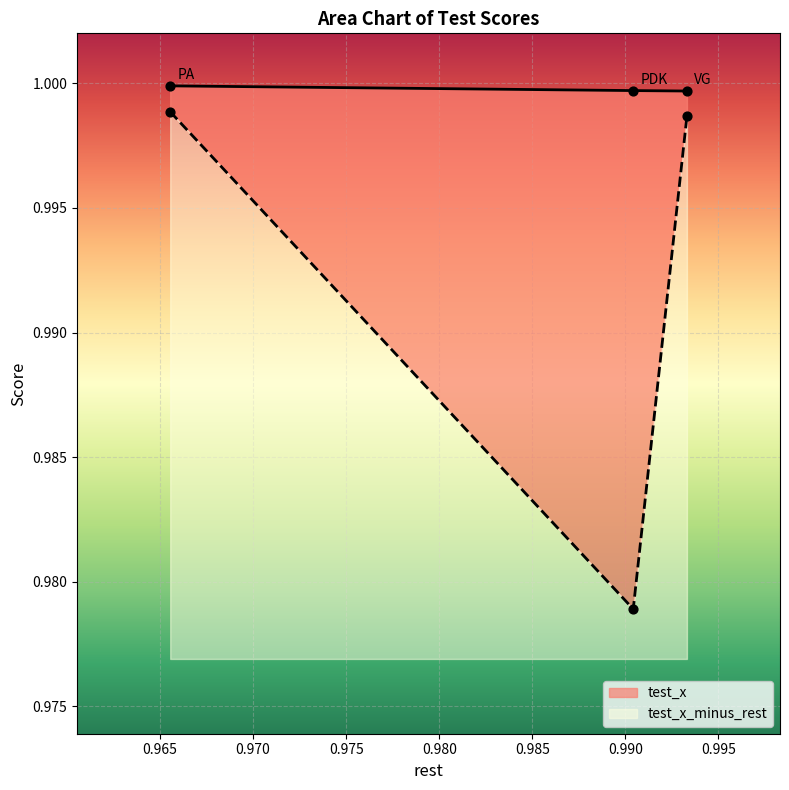

Is the value of test_x at PDK greater than the value of test_x_minus_rest at PDK?

Yes